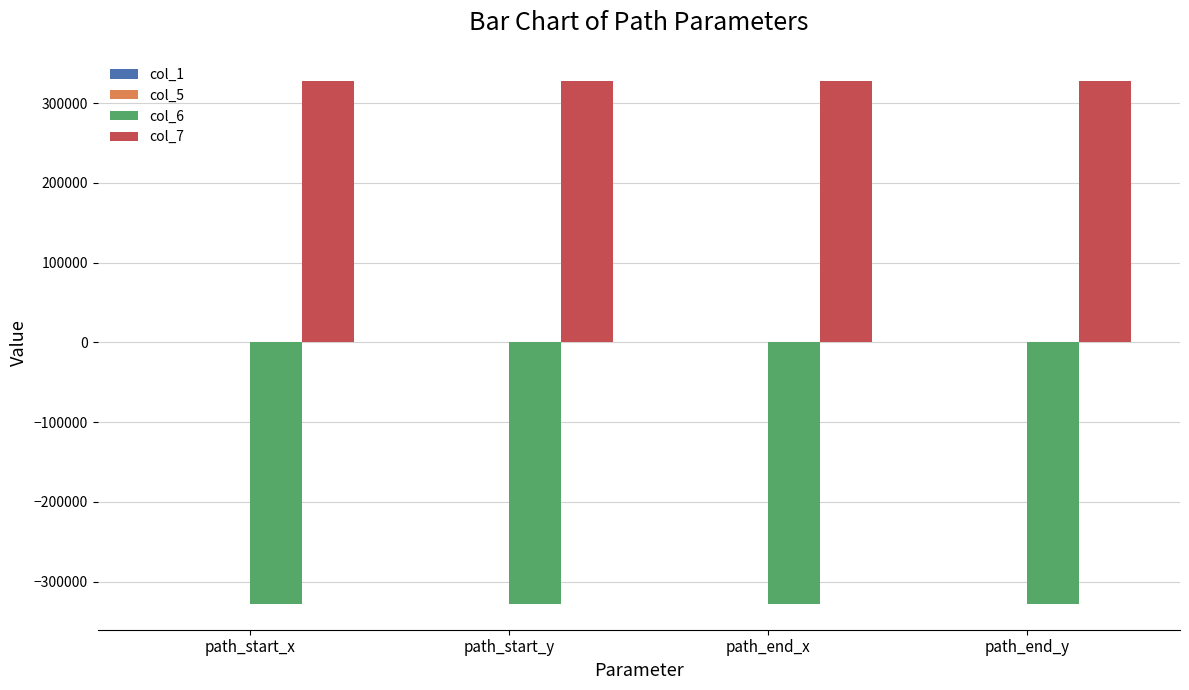

Is the value of col_7 at path_end_x greater than the value of col_6 at path_start_x?

Yes